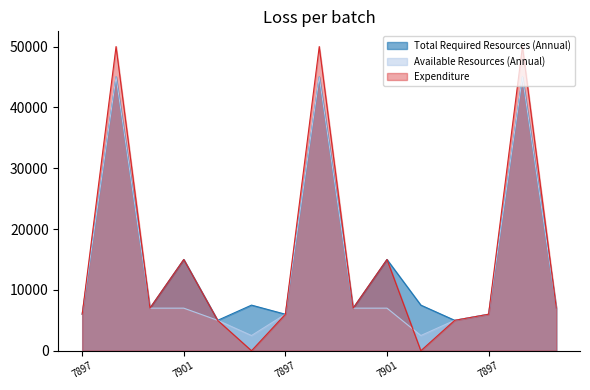

What is the total value across all series at 7903?

15000